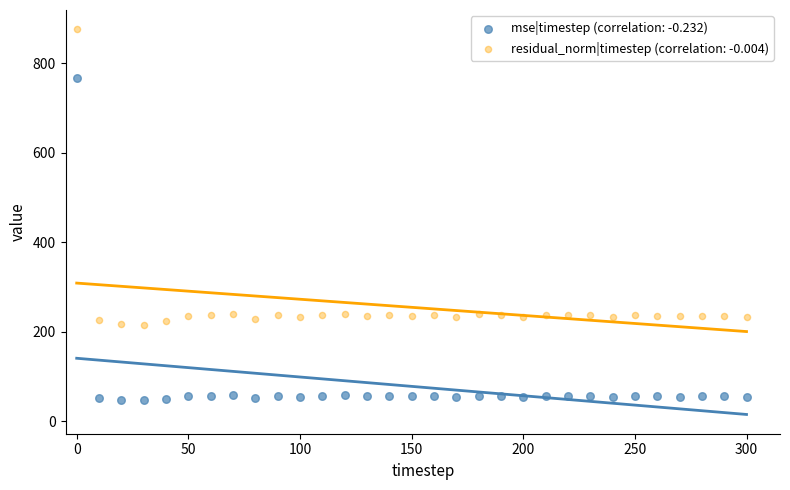

Across all data points, what is the range of X values (max minus min)?

300.0